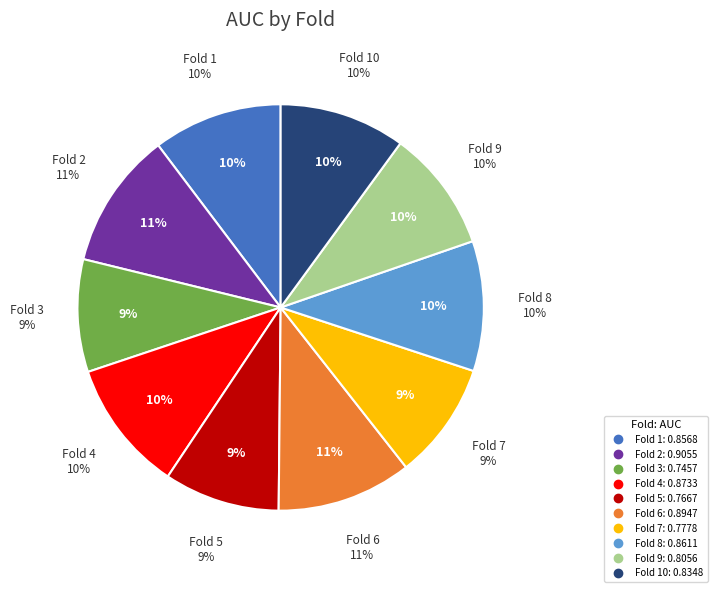

Which slice is the smallest?

Fold 3